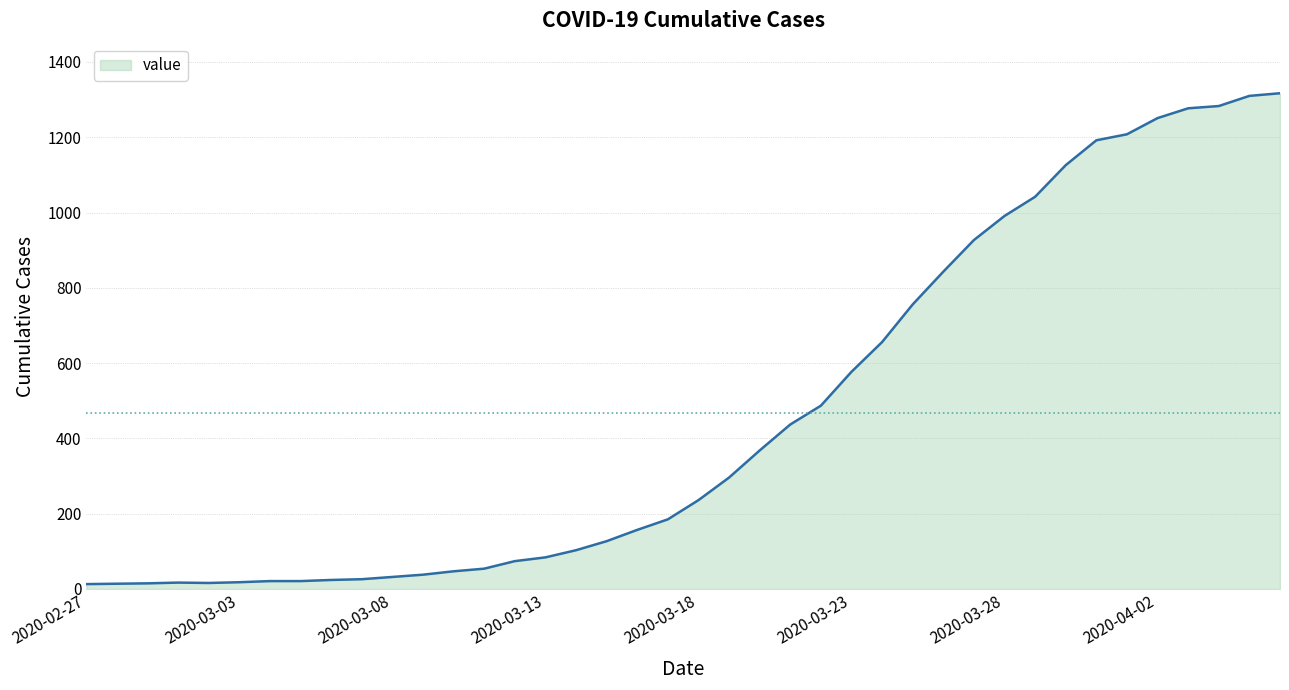

What is the average value?

467